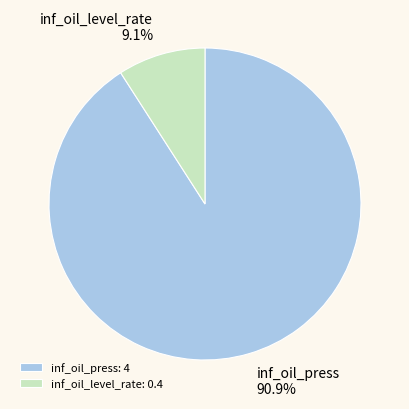

What is the largest slice in the pie chart?

inf_oil_press